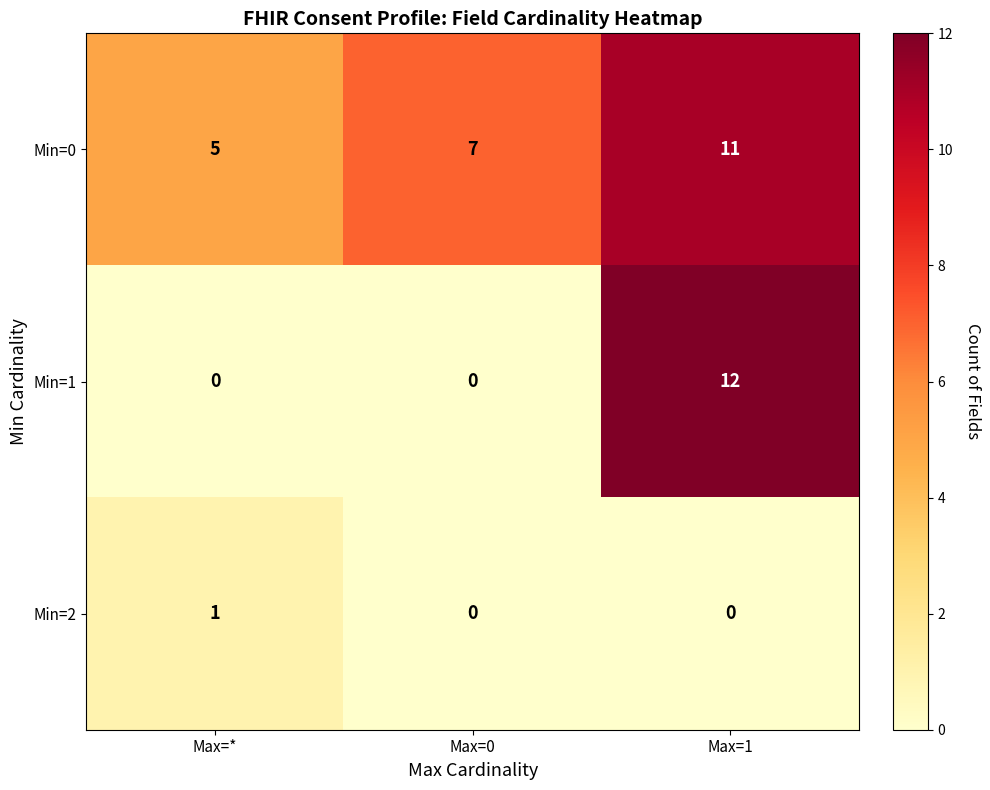

Which series has the largest total across all categories?

Min=0